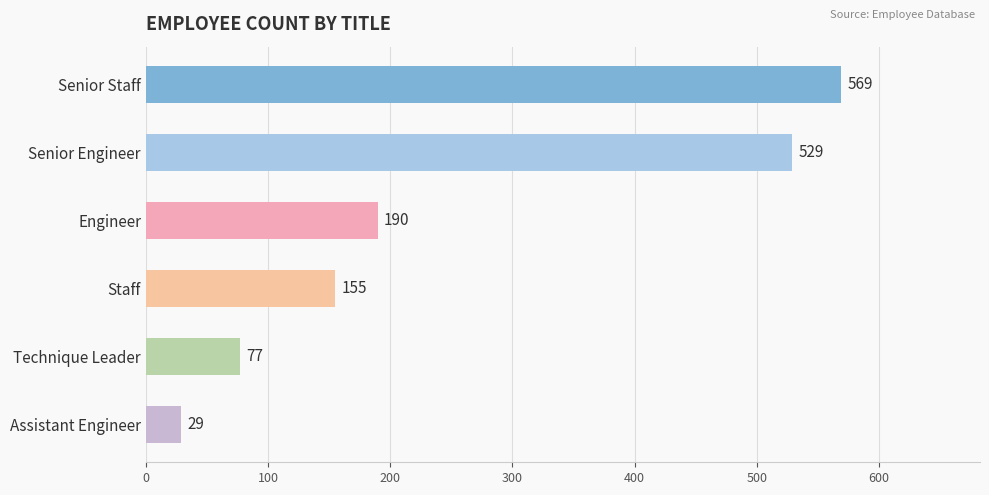

The chart shows a value of 798 at Senior Engineer. True or false?

False